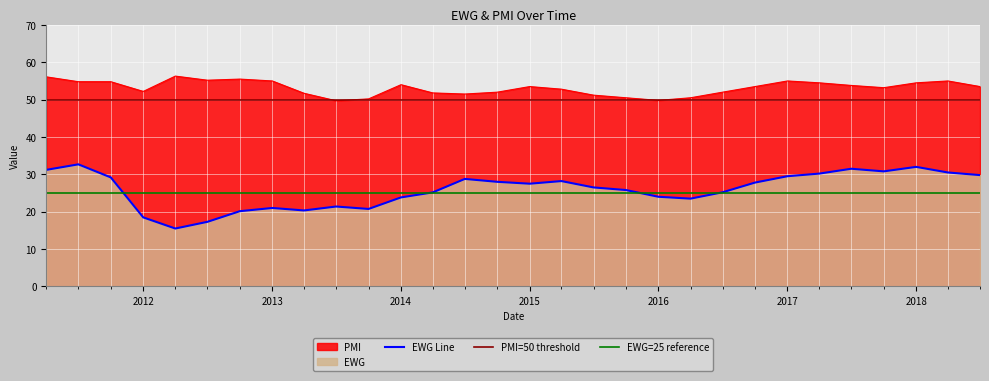

True or false: EWG Line and PMI cross at least once.

False